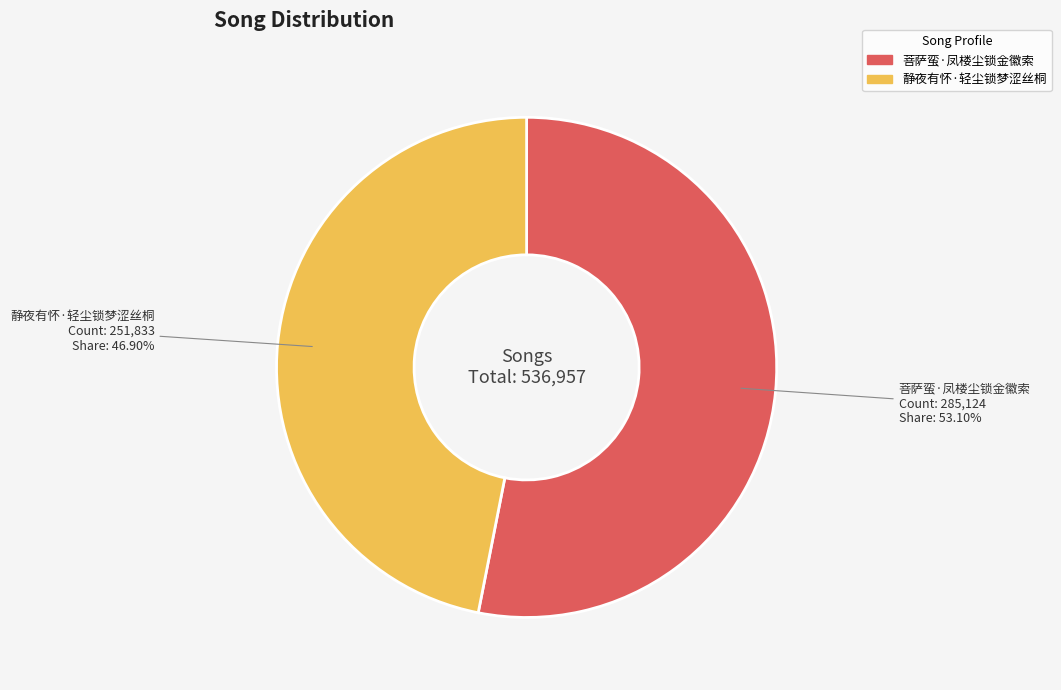

The 菩萨蛮·凤楼尘锁金徽索 slice represents 44% of the pie. True or false?

False